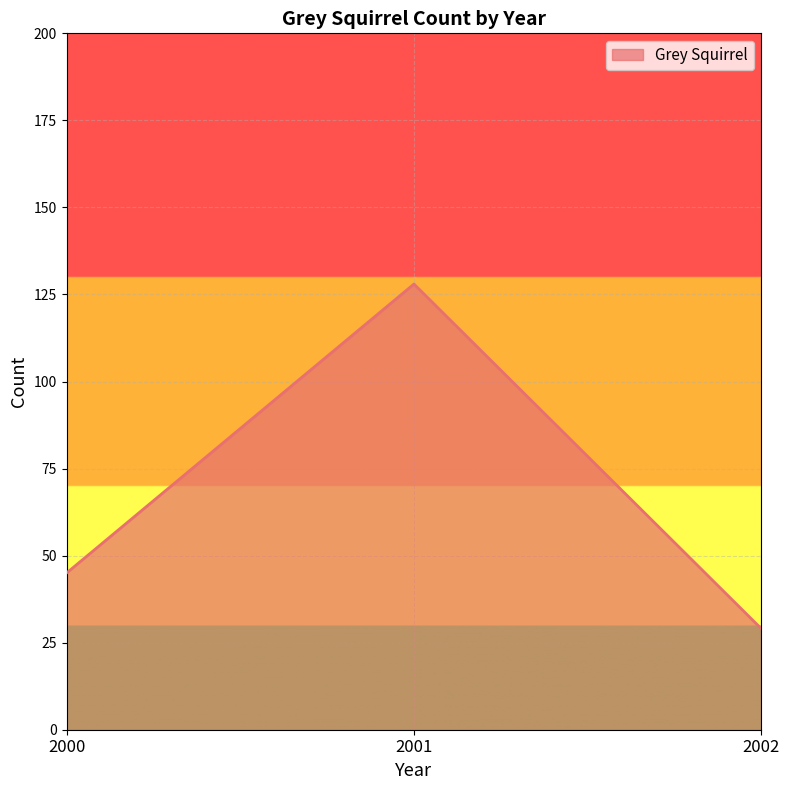

Does the chart display data point markers on the line(s)?

No